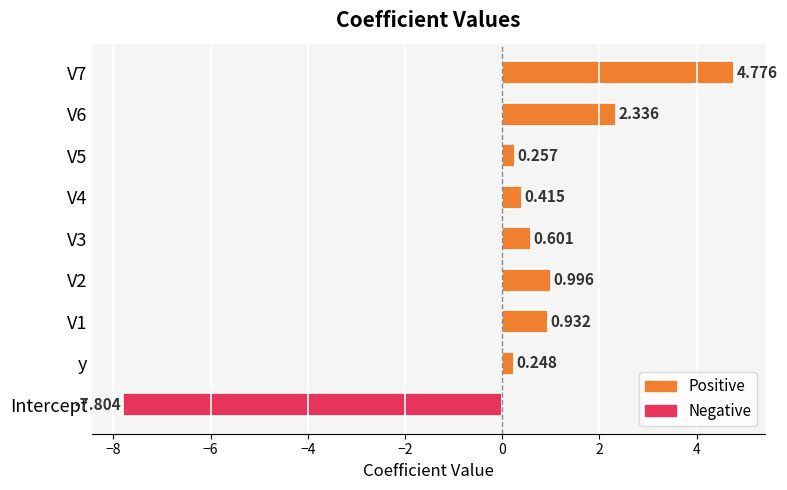

What is the smallest value displayed?

-7.8